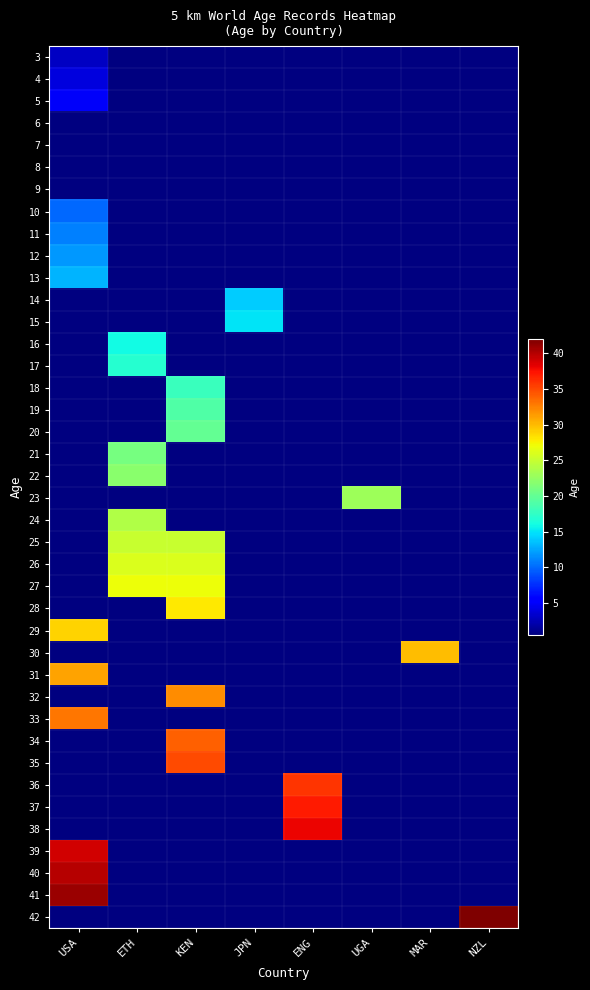

Reading right to left, what are all the values shown in this chart?

row_0: NZL=0	MAR=0	UGA=0	ENG=0	JPN=0	KEN=0	ETH=0	USA=3
row_1: NZL=0	MAR=0	UGA=0	ENG=0	JPN=0	KEN=0	ETH=0	USA=4
row_2: NZL=0	MAR=0	UGA=0	ENG=0	JPN=0	KEN=0	ETH=0	USA=5
row_3: NZL=0	MAR=0	UGA=0	ENG=0	JPN=0	KEN=0	ETH=0	USA=0
row_4: NZL=0	MAR=0	UGA=0	ENG=0	JPN=0	KEN=0	ETH=0	USA=0
row_5: NZL=0	MAR=0	UGA=0	ENG=0	JPN=0	KEN=0	ETH=0	USA=0
row_6: NZL=0	MAR=0	UGA=0	ENG=0	JPN=0	KEN=0	ETH=0	USA=0
row_7: NZL=0	MAR=0	UGA=0	ENG=0	JPN=0	KEN=0	ETH=0	USA=10
row_8: NZL=0	MAR=0	UGA=0	ENG=0	JPN=0	KEN=0	ETH=0	USA=11
row_9: NZL=0	MAR=0	UGA=0	ENG=0	JPN=0	KEN=0	ETH=0	USA=12
row_10: NZL=0	MAR=0	UGA=0	ENG=0	JPN=0	KEN=0	ETH=0	USA=13
row_11: NZL=0	MAR=0	UGA=0	ENG=0	JPN=14	KEN=0	ETH=0	USA=0
row_12: NZL=0	MAR=0	UGA=0	ENG=0	JPN=15	KEN=0	ETH=0	USA=0
row_13: NZL=0	MAR=0	UGA=0	ENG=0	JPN=0	KEN=0	ETH=16	USA=0
row_14: NZL=0	MAR=0	UGA=0	ENG=0	JPN=0	KEN=0	ETH=17	USA=0
row_15: NZL=0	MAR=0	UGA=0	ENG=0	JPN=0	KEN=18	ETH=0	USA=0
row_16: NZL=0	MAR=0	UGA=0	ENG=0	JPN=0	KEN=19	ETH=0	USA=0
row_17: NZL=0	MAR=0	UGA=0	ENG=0	JPN=0	KEN=20	ETH=0	USA=0
row_18: NZL=0	MAR=0	UGA=0	ENG=0	JPN=0	KEN=0	ETH=21	USA=0
row_19: NZL=0	MAR=0	UGA=0	ENG=0	JPN=0	KEN=0	ETH=22	USA=0
row_20: NZL=0	MAR=0	UGA=23	ENG=0	JPN=0	KEN=0	ETH=0	USA=0
row_21: NZL=0	MAR=0	UGA=0	ENG=0	JPN=0	KEN=0	ETH=24	USA=0
row_22: NZL=0	MAR=0	UGA=0	ENG=0	JPN=0	KEN=25	ETH=25	USA=0
row_23: NZL=0	MAR=0	UGA=0	ENG=0	JPN=0	KEN=26	ETH=26	USA=0
row_24: NZL=0	MAR=0	UGA=0	ENG=0	JPN=0	KEN=27	ETH=27	USA=0
row_25: NZL=0	MAR=0	UGA=0	ENG=0	JPN=0	KEN=28	ETH=0	USA=0
row_26: NZL=0	MAR=0	UGA=0	ENG=0	JPN=0	KEN=0	ETH=0	USA=29
row_27: NZL=0	MAR=30	UGA=0	ENG=0	JPN=0	KEN=0	ETH=0	USA=0
row_28: NZL=0	MAR=0	UGA=0	ENG=0	JPN=0	KEN=0	ETH=0	USA=31
row_29: NZL=0	MAR=0	UGA=0	ENG=0	JPN=0	KEN=32	ETH=0	USA=0
row_30: NZL=0	MAR=0	UGA=0	ENG=0	JPN=0	KEN=0	ETH=0	USA=33
row_31: NZL=0	MAR=0	UGA=0	ENG=0	JPN=0	KEN=34	ETH=0	USA=0
row_32: NZL=0	MAR=0	UGA=0	ENG=0	JPN=0	KEN=35	ETH=0	USA=0
row_33: NZL=0	MAR=0	UGA=0	ENG=36	JPN=0	KEN=0	ETH=0	USA=0
row_34: NZL=0	MAR=0	UGA=0	ENG=37	JPN=0	KEN=0	ETH=0	USA=0
row_35: NZL=0	MAR=0	UGA=0	ENG=38	JPN=0	KEN=0	ETH=0	USA=0
row_36: NZL=0	MAR=0	UGA=0	ENG=0	JPN=0	KEN=0	ETH=0	USA=39
row_37: NZL=0	MAR=0	UGA=0	ENG=0	JPN=0	KEN=0	ETH=0	USA=40
row_38: NZL=0	MAR=0	UGA=0	ENG=0	JPN=0	KEN=0	ETH=0	USA=41
row_39: NZL=42	MAR=0	UGA=0	ENG=0	JPN=0	KEN=0	ETH=0	USA=0